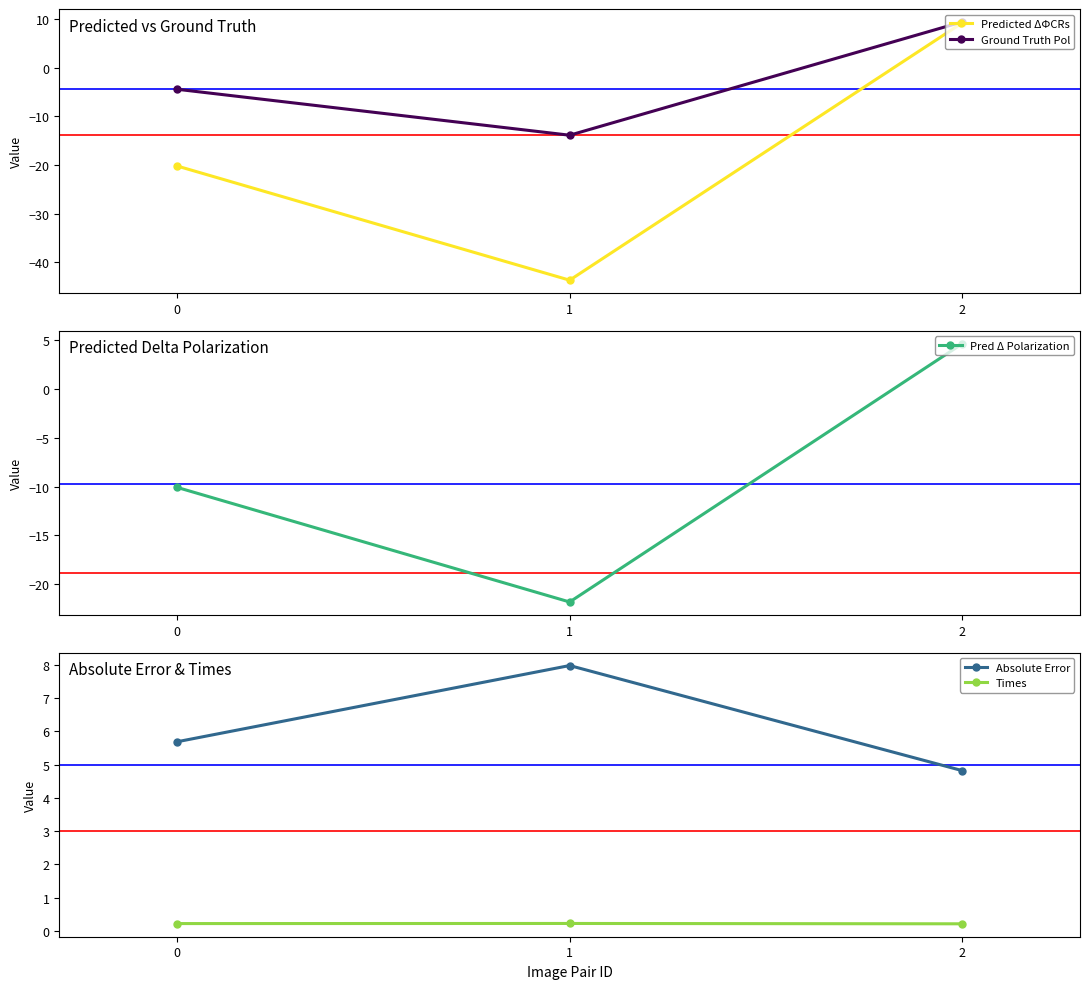

Between 1 and 2, which series saw the biggest shift?

Predicted ΔΦCRs